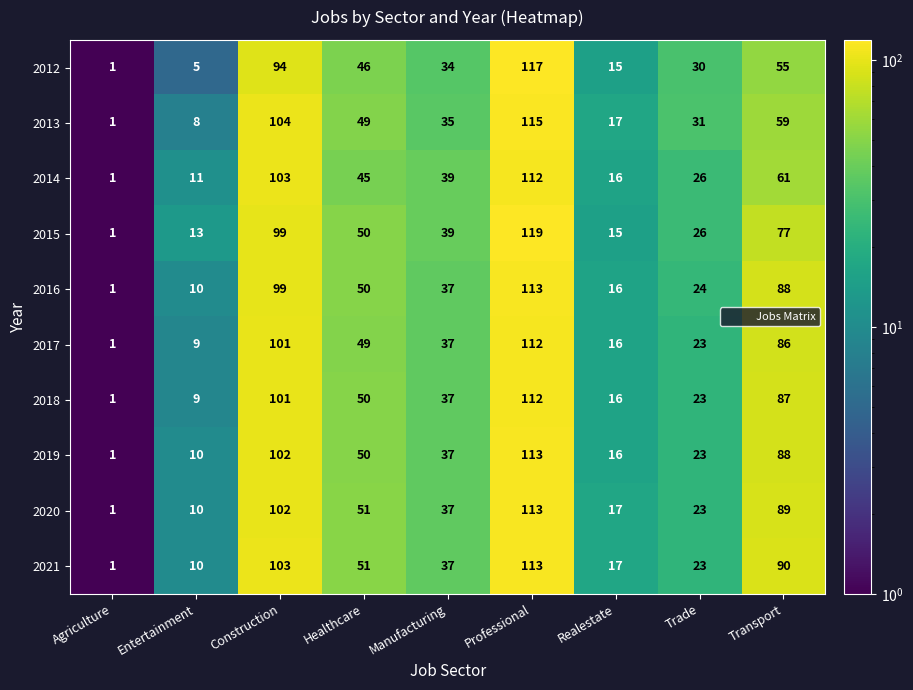

Where does the 2019 series first go above 37?

Construction